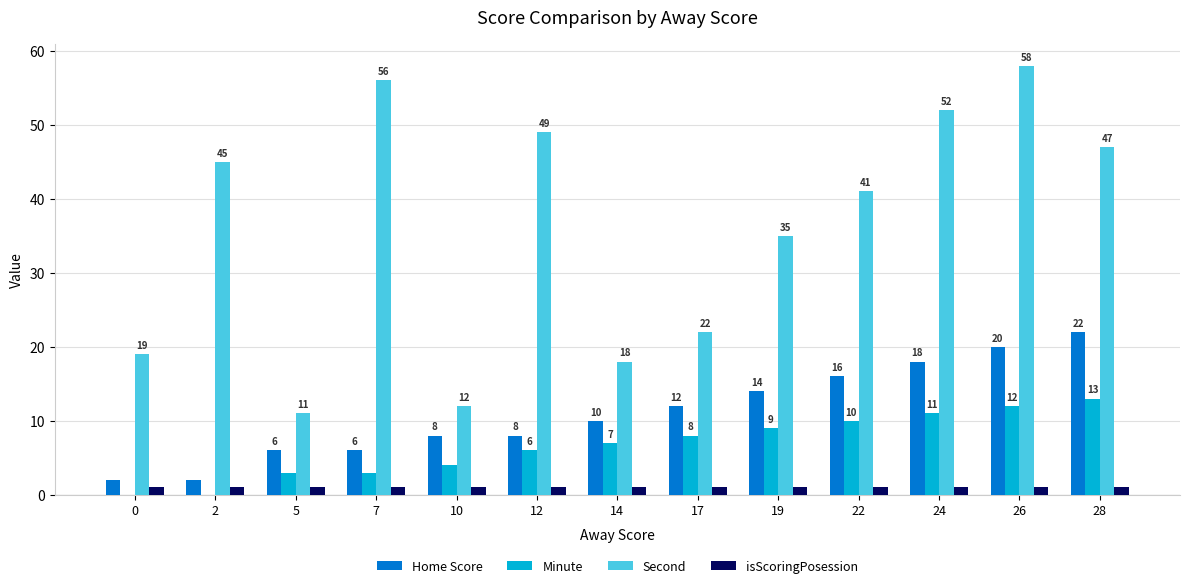

Which series has the largest total across all categories?

Second